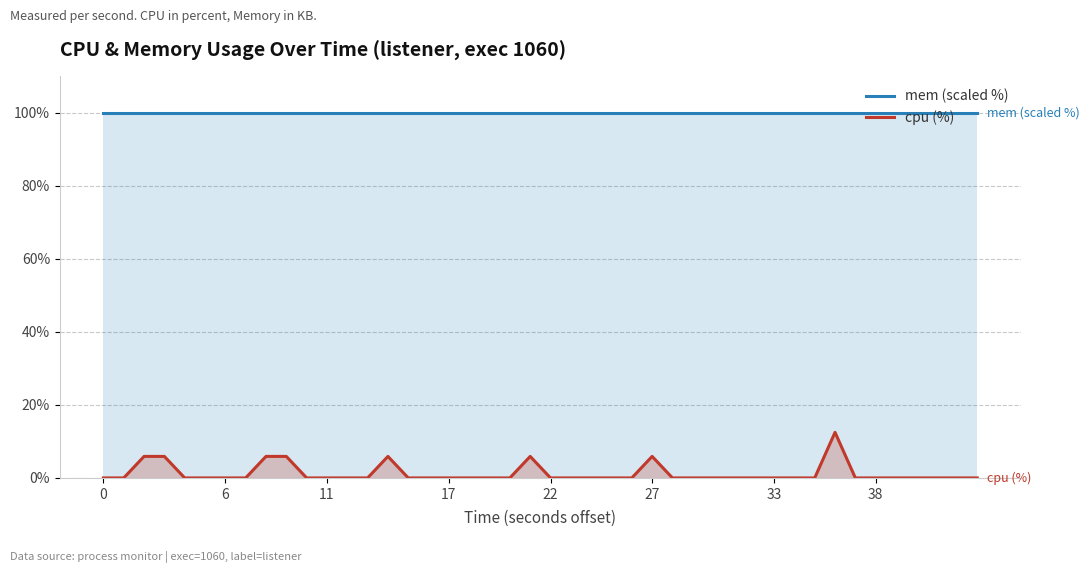

How many values in cpu (%) are above zero?

8